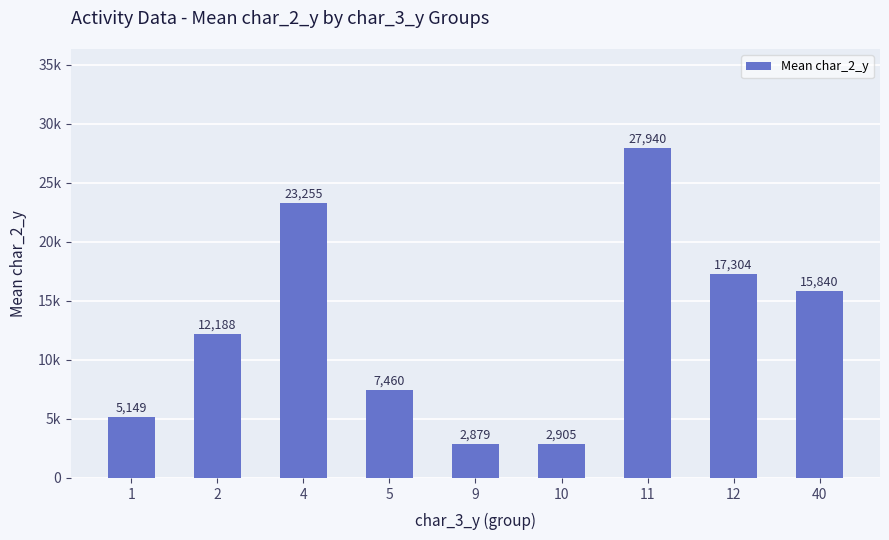

Reading right to left, extract all data points from this chart.

40=15839.9	12=17304.0	11=27940.0	10=2905.0	9=2879.0	5=7460.5	4=23254.7	2=12188.0	1=5149.0